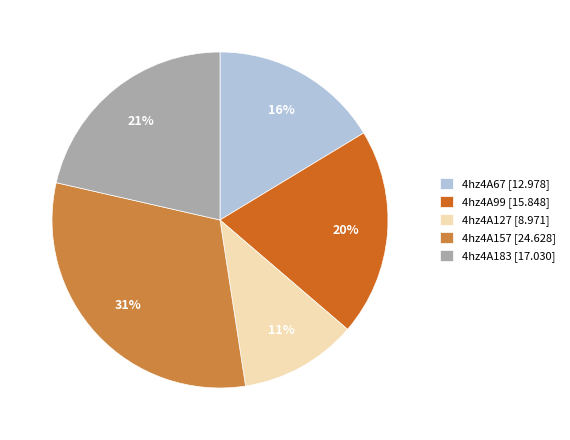

How many slices are in this pie chart?

5